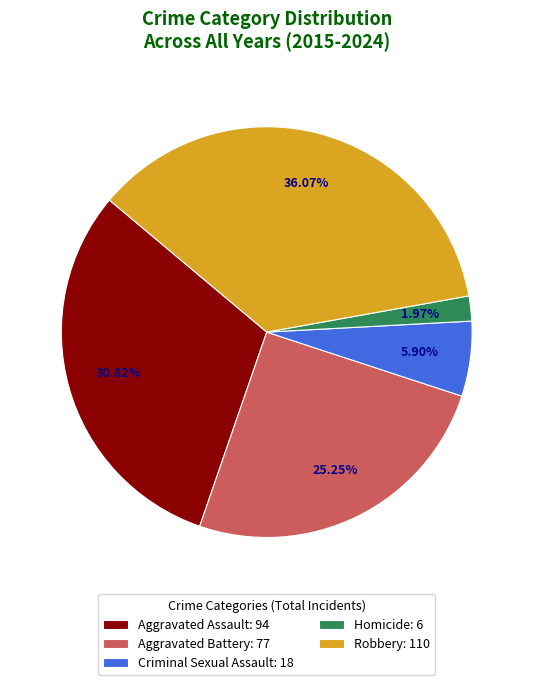

Approximately how many times larger is the value at Aggravated Battery: 77 compared to Aggravated Assault: 94?

0.8